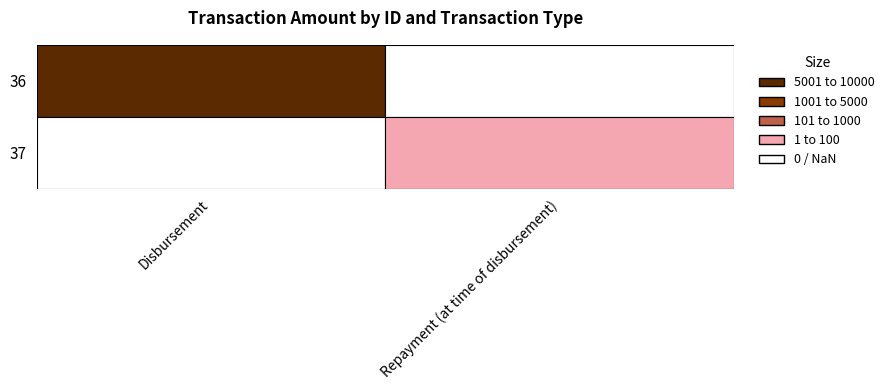

The 36 series shows 13804.7 at Disbursement. True or false?

False